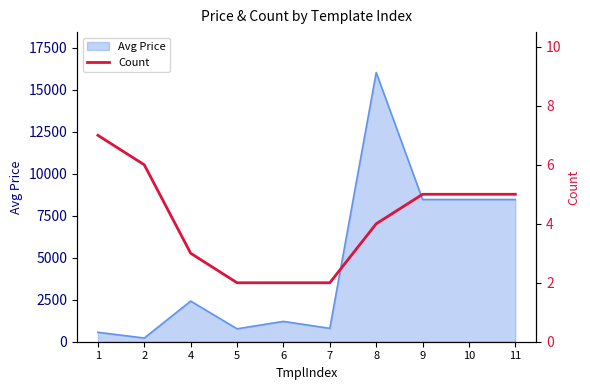

Where is the data nearest to the value 4?

8